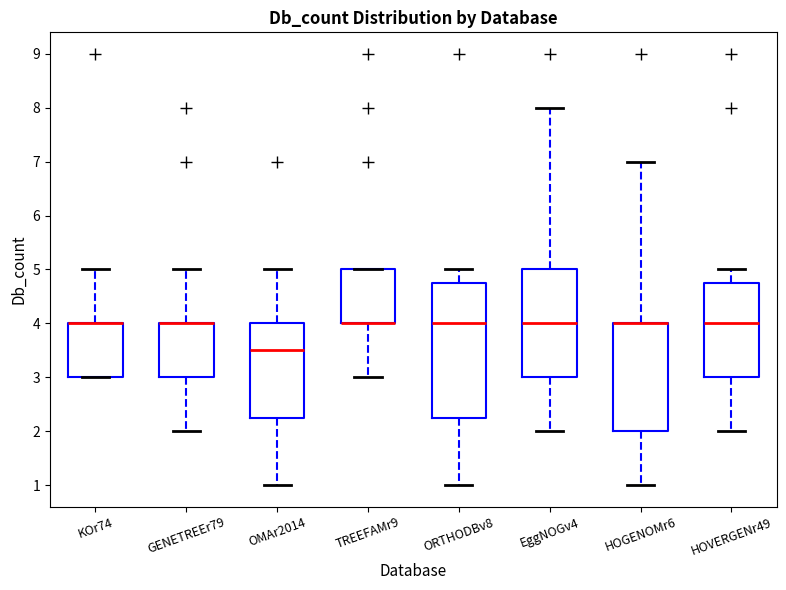

Reading left to right, transcribe this box plot: for each box, give where its median line is, the range the box spans, and where its two whiskers end, as read against the y-axis. The values are not printed on the chart, so give them approximately, as read against the axis.

KOr74: median 4.0 (drawn on the box's upper edge), box 3.0 to 4.0, whiskers 3.0 to 5.0
GENETREEr79: median 4.0 (drawn on the box's upper edge), box 3.0 to 4.0, whiskers 2.0 to 5.0
OMAr2014: median 3.5, box 2.3 to 4.0, whiskers 1.0 to 5.0
TREEFAMr9: median 4.0 (drawn on the box's lower edge), box 4.0 to 5.0, whiskers 3.0 to 5.0
ORTHODBv8: median 4.0, box 2.3 to 4.8, whiskers 1.0 to 5.0
EggNOGv4: median 4.0, box 3.0 to 5.0, whiskers 2.0 to 8.0
HOGENOMr6: median 4.0 (drawn on the box's upper edge), box 2.0 to 4.0, whiskers 1.0 to 7.0
HOVERGENr49: median 4.0, box 3.0 to 4.8, whiskers 2.0 to 5.0